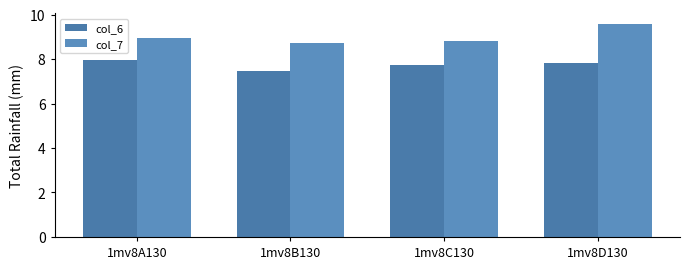

What is the sum of all col_7 values?

36.0